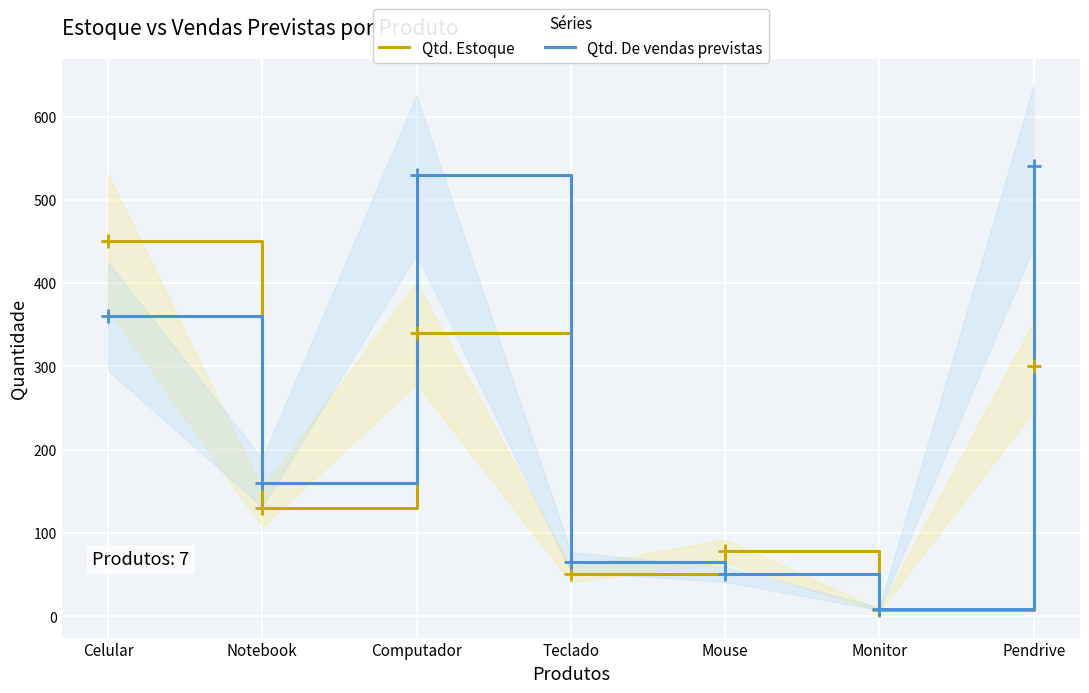

Between Computador and Monitor, which series saw the biggest shift?

Qtd. De vendas previstas